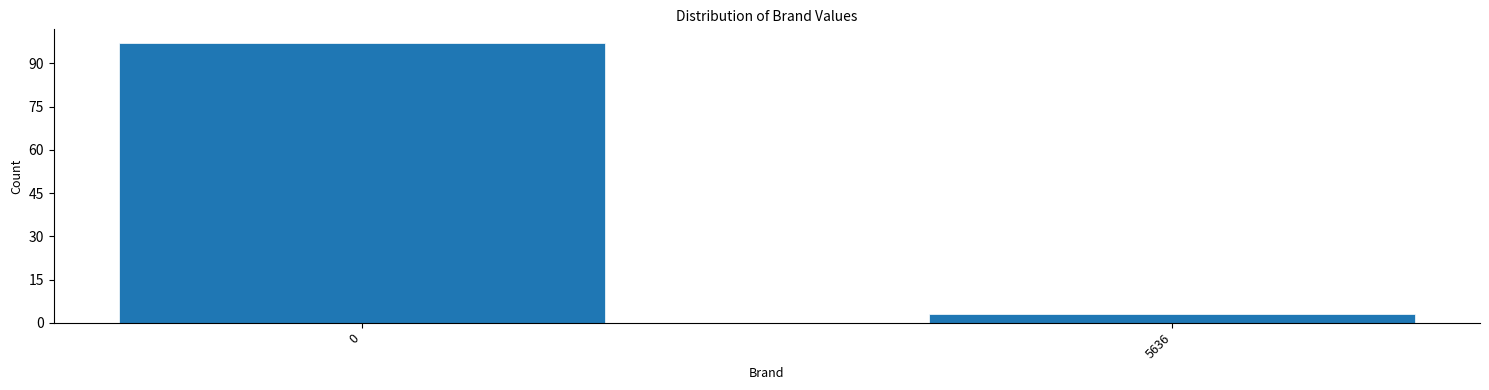

Reading right to left, transcribe all the data shown in this chart.

5636=3	0=97